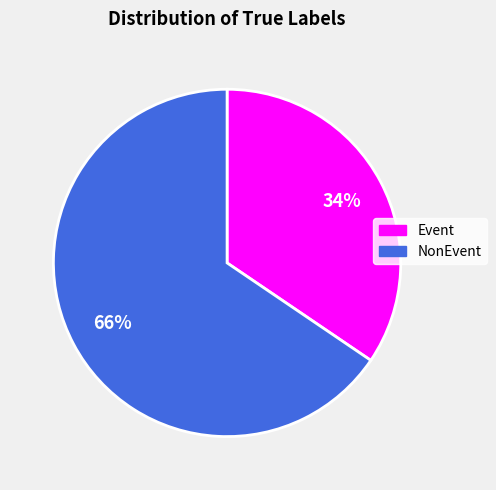

How many slices are in this pie chart?

2